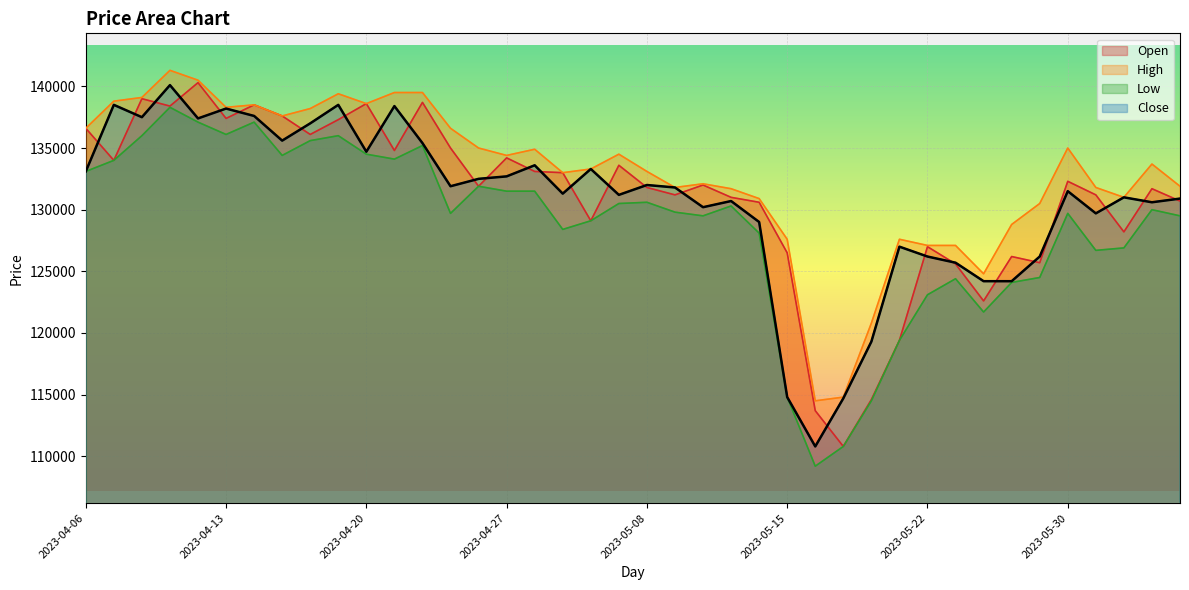

What is the maximum value shown in the chart?

141300